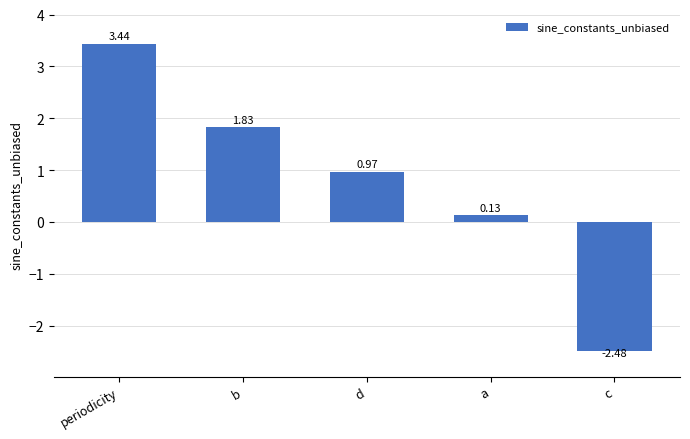

List the labels in order of value, smallest first.

c, a, d, b, periodicity